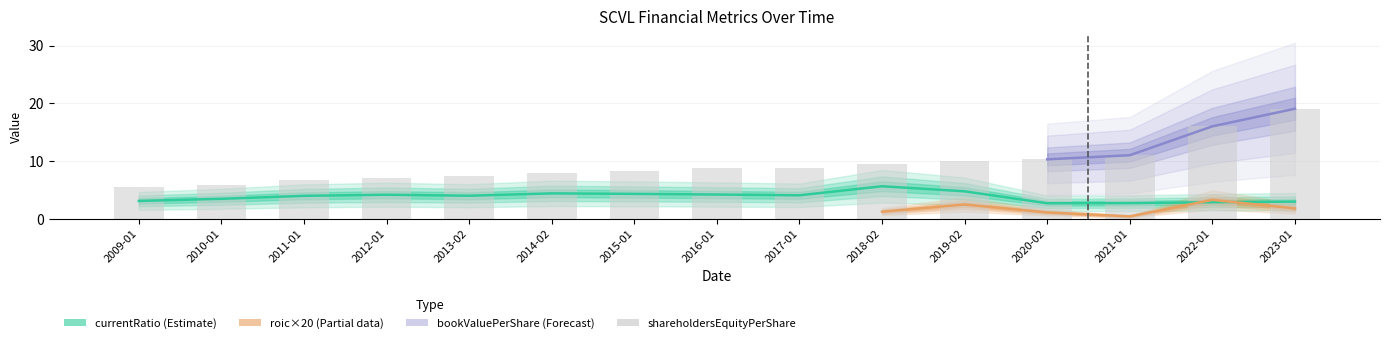

Which has a higher value, 2012-01 or 2020-02?

2020-02